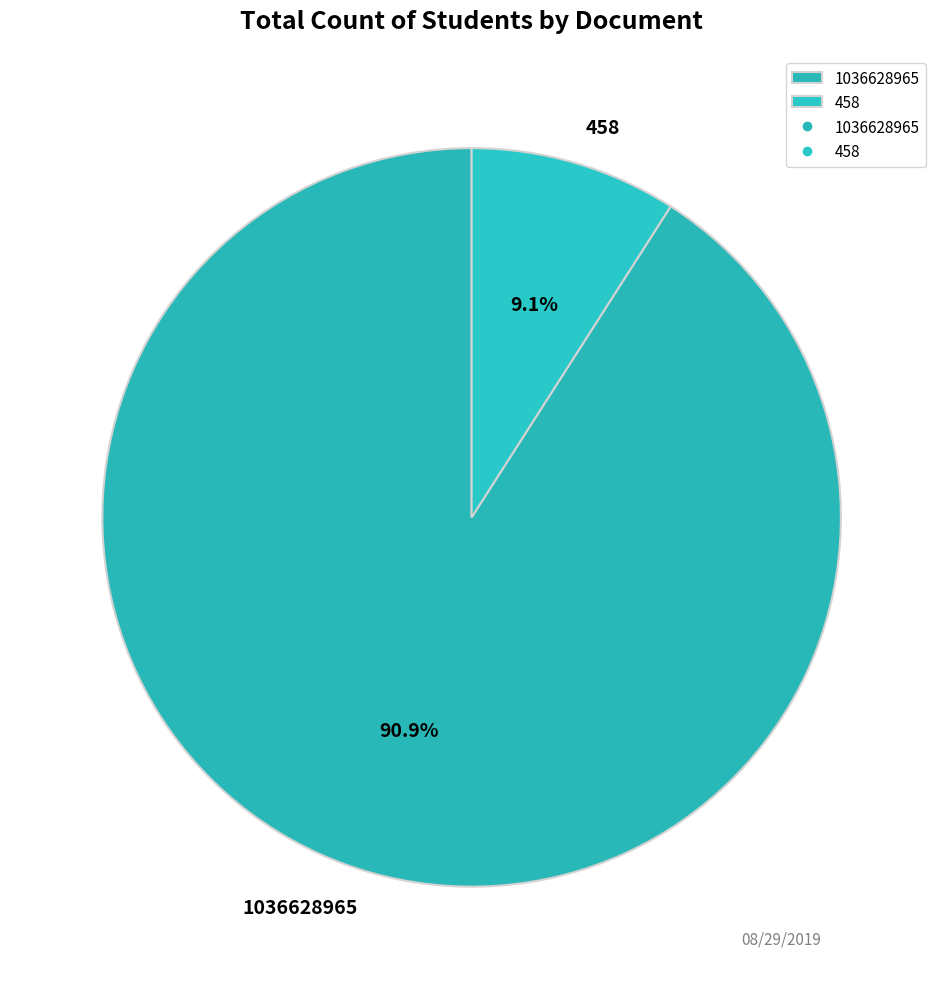

Does 458 account for over 50% of the chart?

No